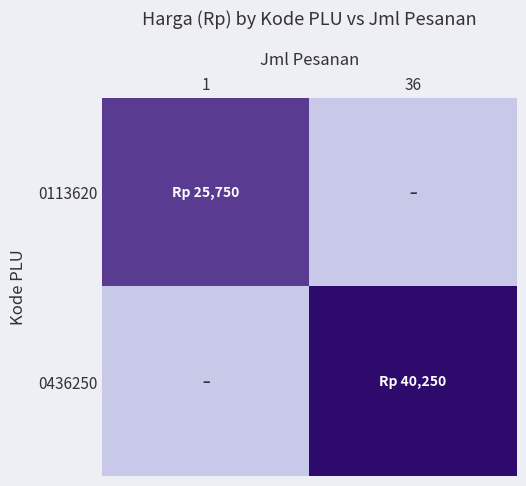

Reading left to right, extract all data points from this chart.

0113620: 1=25750	36=0
0436250: 1=0	36=40250